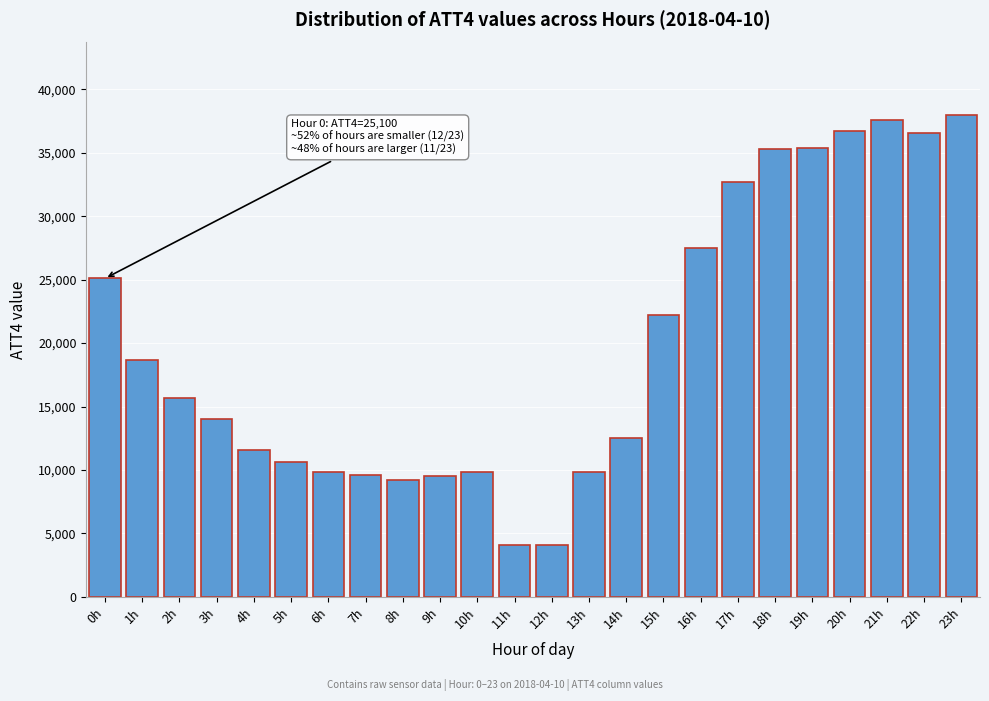

Where is the data nearest to the value 21050?

15h